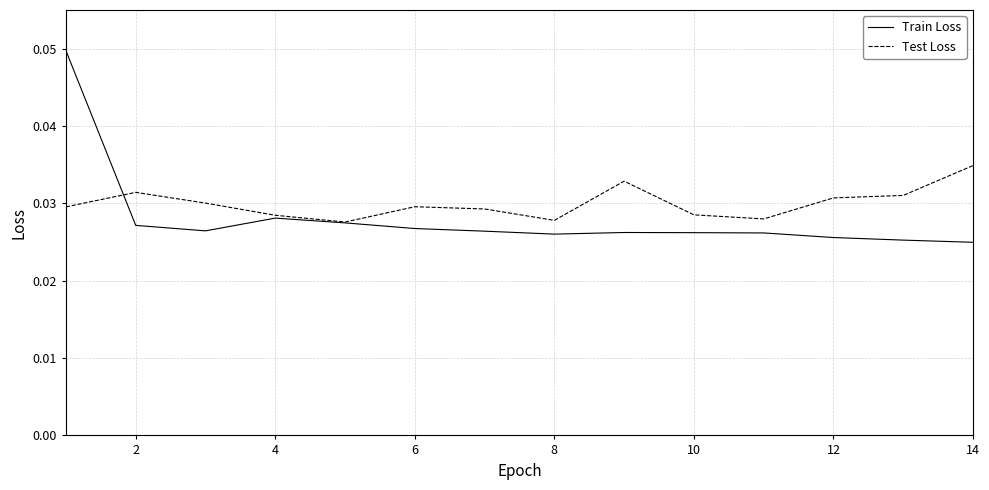

Which series has the largest range (max minus min)?

Train Loss